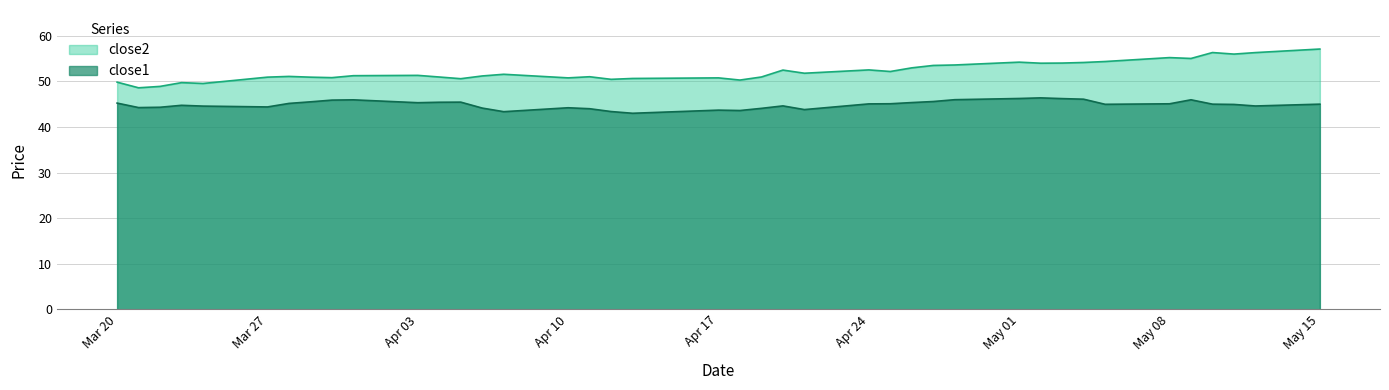

True or false: close1 and close2 intersect in this chart.

False